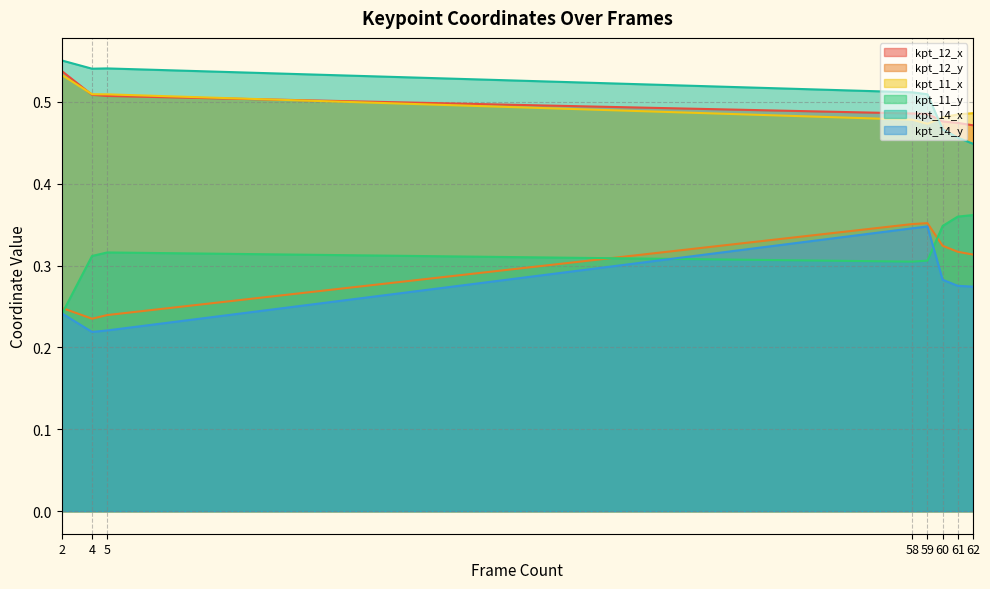

What is the average value of the kpt_14_y series?

0.3